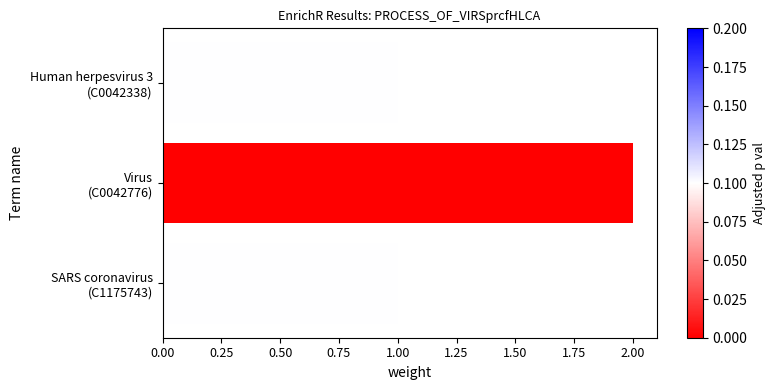

Does the chart contain any negative values?

No